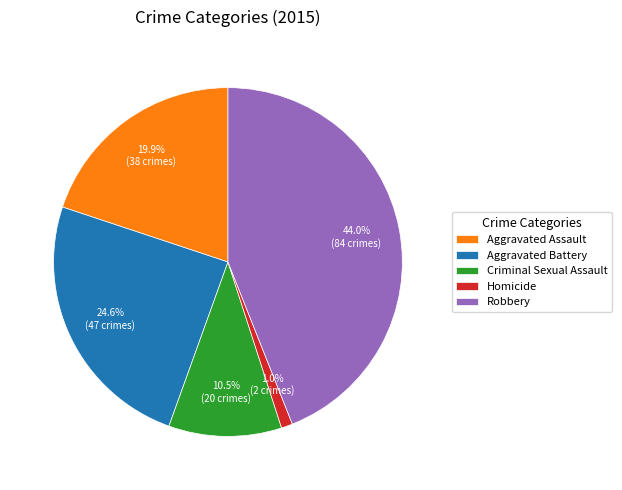

Which has a higher value, Homicide or Aggravated Battery?

Aggravated Battery